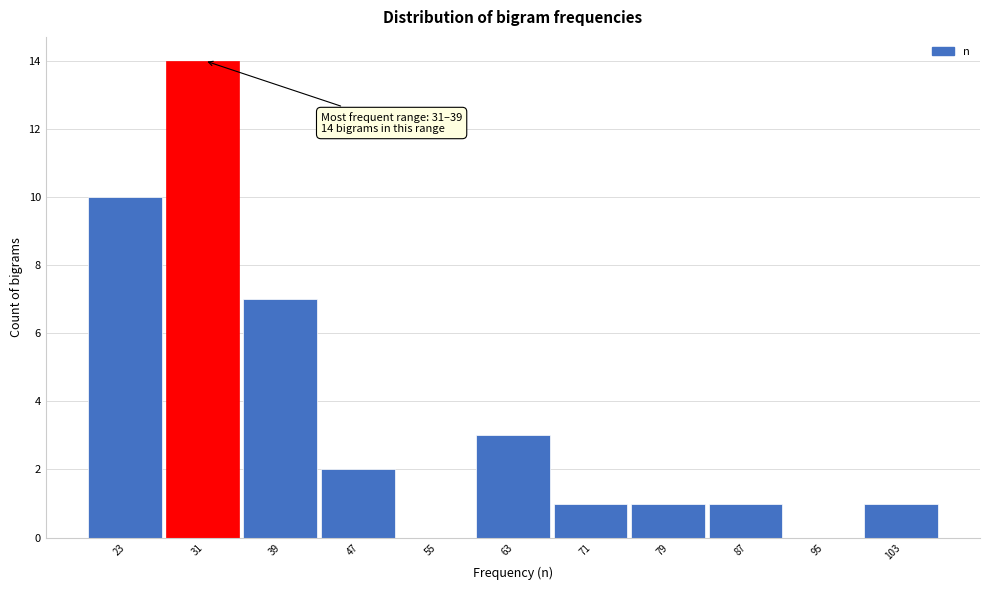

Reading left to right, list all the values displayed in this chart.

23=10	31=14	39=7	47=2	55=0	63=3	71=1	79=1	87=1	95=0	103=1